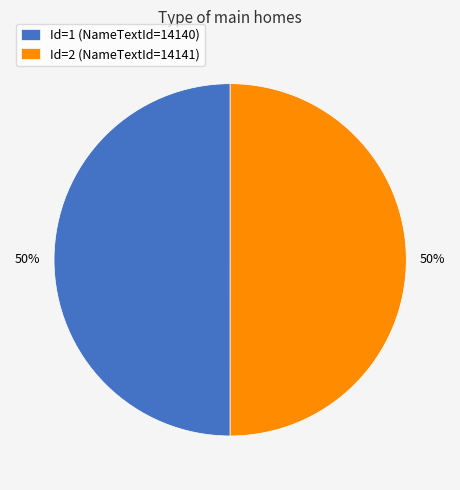

Approximately how many times larger is the value at Id=1 (NameTextId=14140) compared to Id=2 (NameTextId=14141)?

1.0